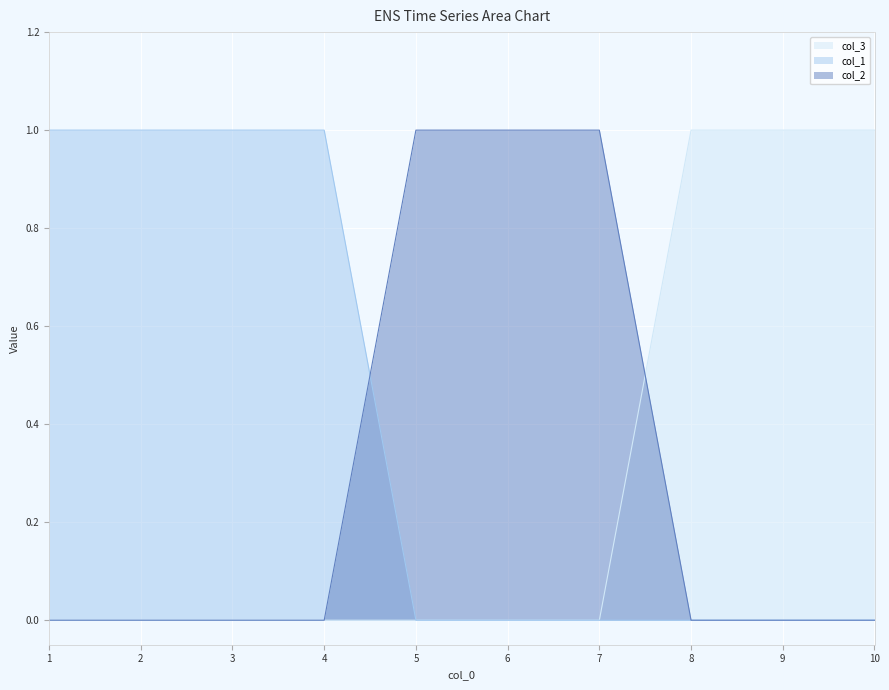

Rank the categories by col_1 value from lowest to highest.

5, 6, 7, 8, 9, 10, 1, 2, 3, 4